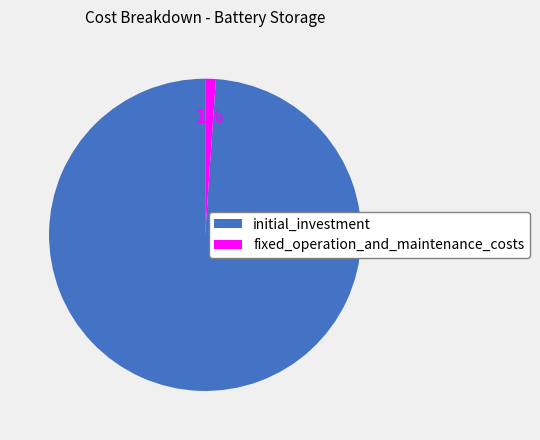

Do initial_investment and fixed_operation_and_maintenance_costs together represent more than half of the pie?

Yes